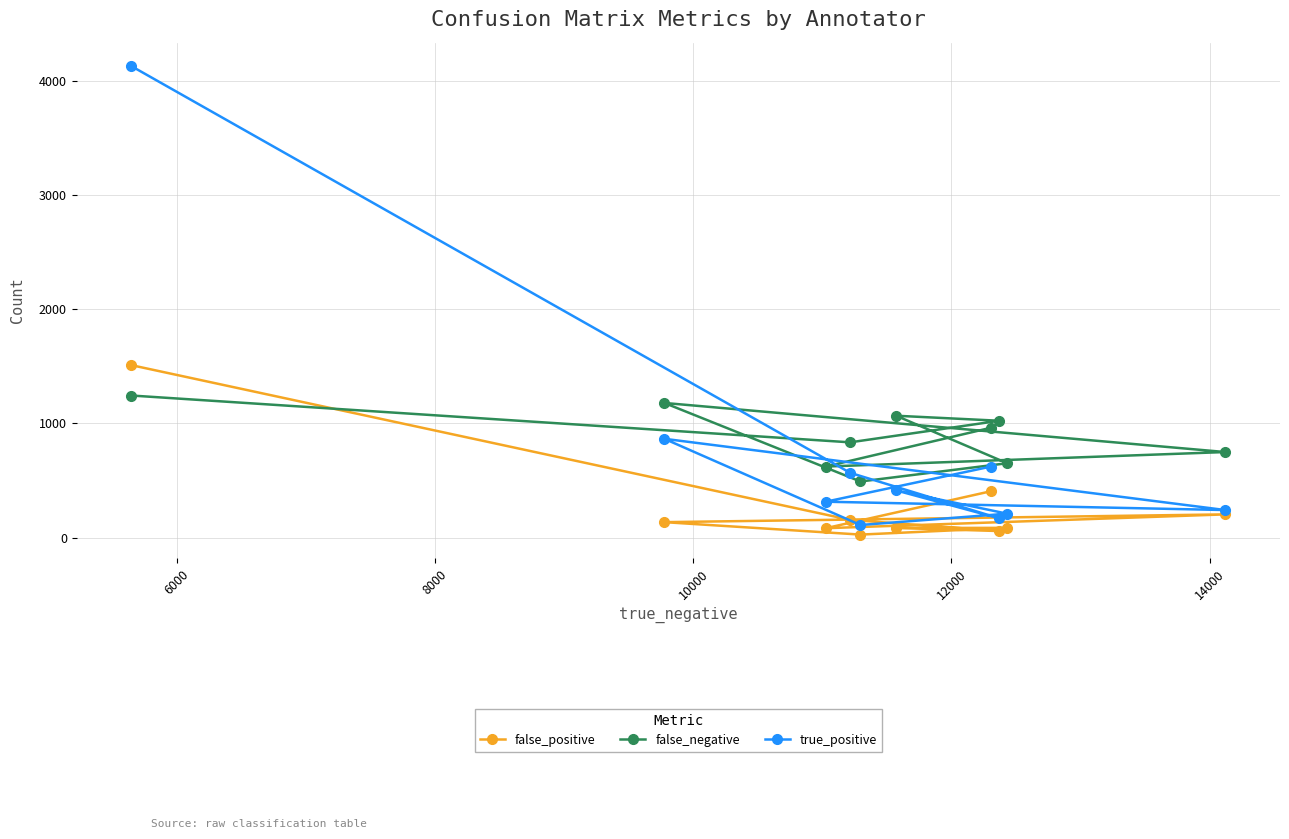

List the series in order of their overall mean, highest first.

false_negative, true_positive, false_positive